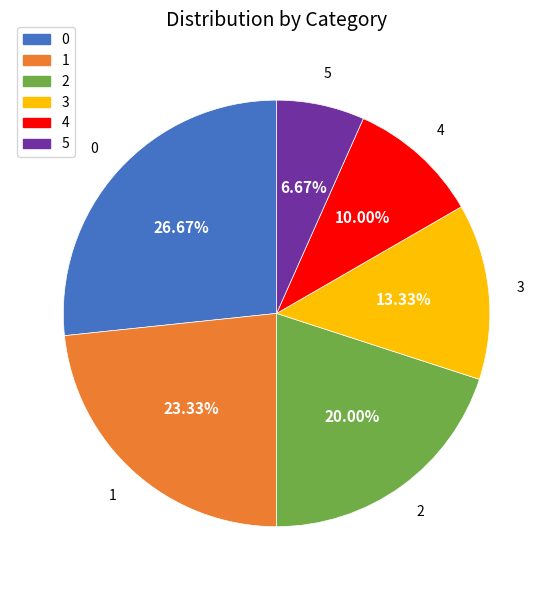

What percentage is NOT represented by 0?

73.3%